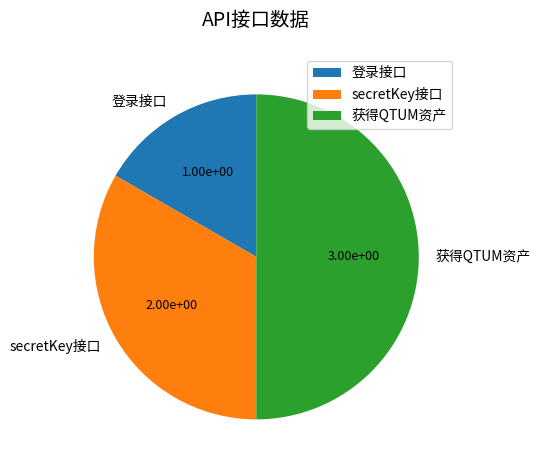

Which slice is the largest?

获得QTUM资产